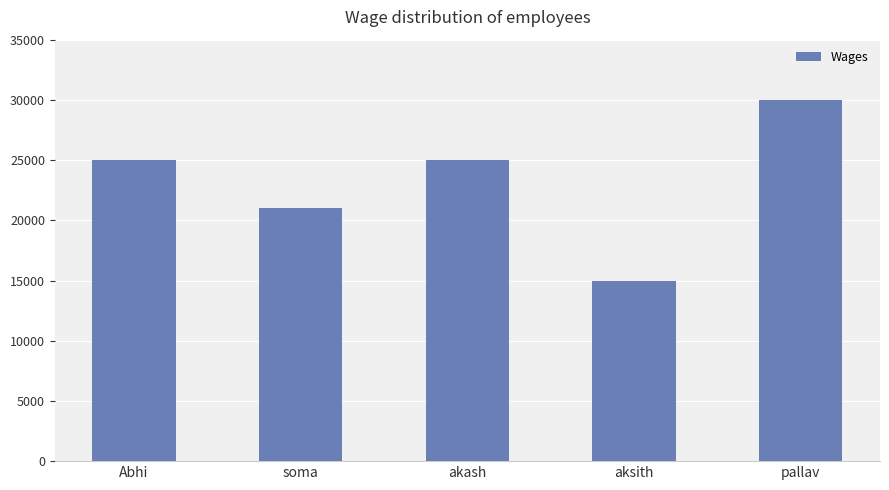

What is the value of the 5th bar from the left?

30000